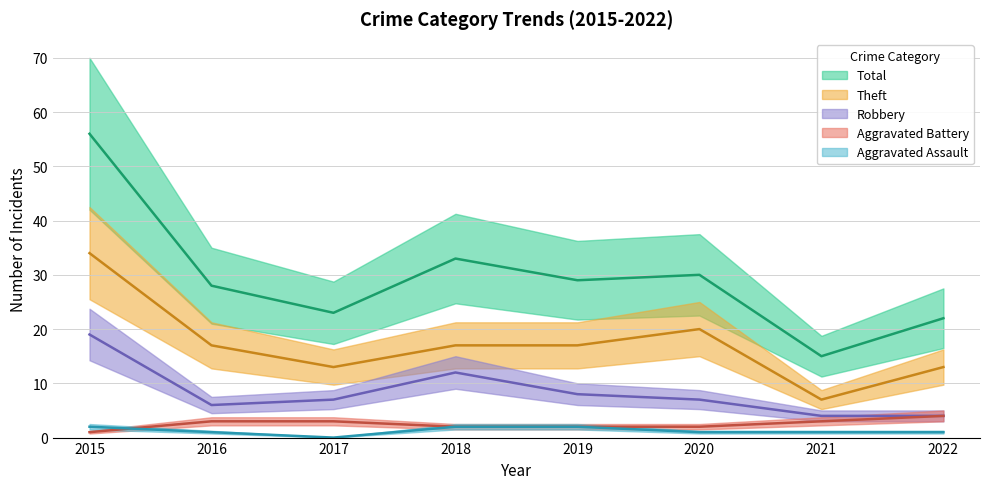

How many lines are shown in the chart?

5